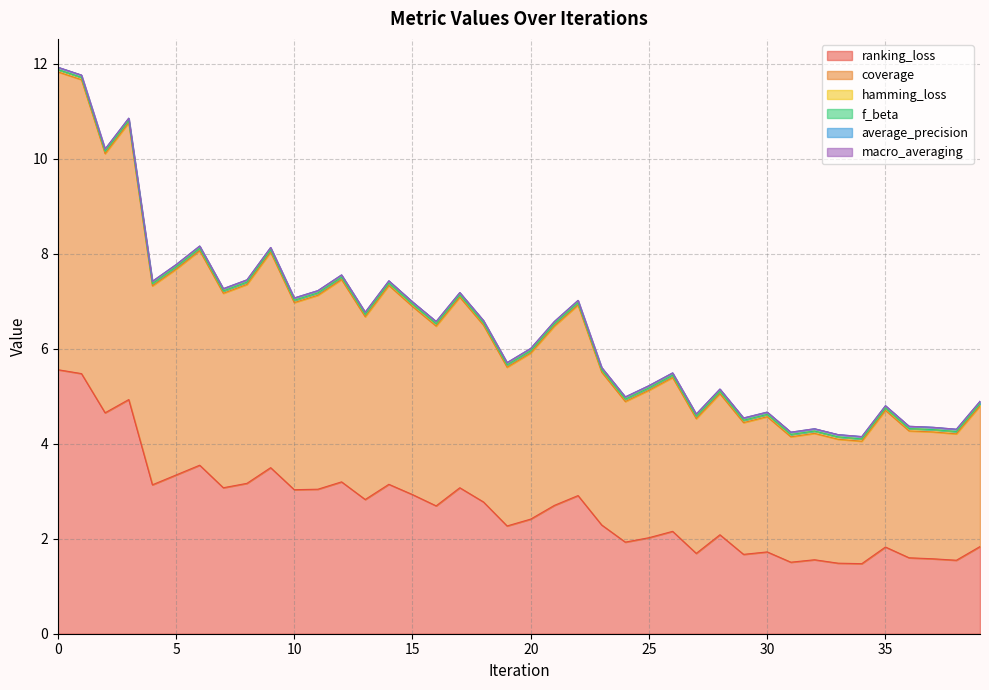

True or false: average_precision and ranking_loss intersect in this chart.

False